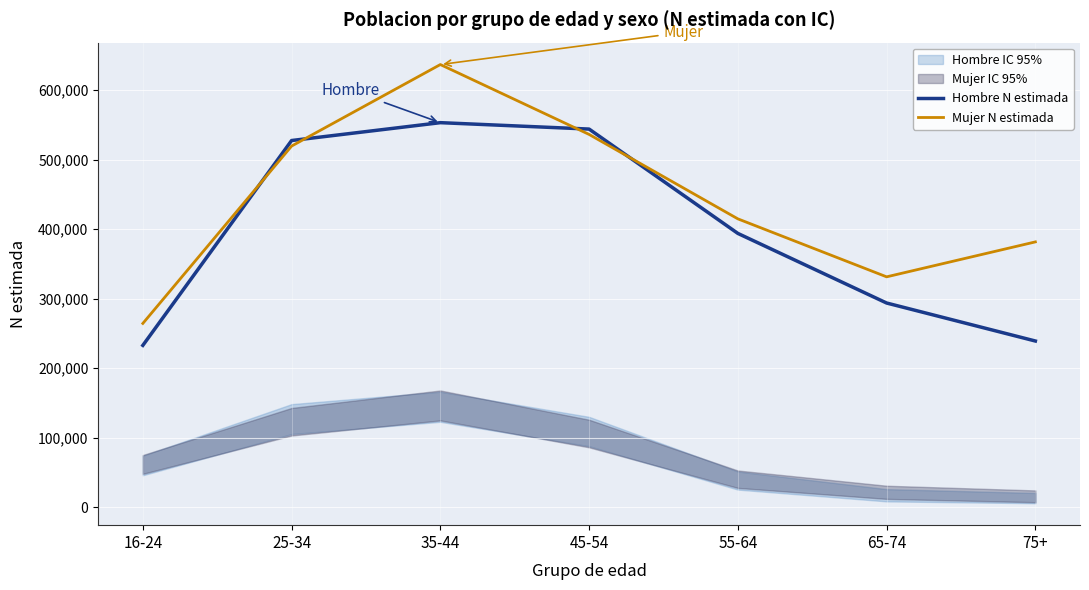

At how many categories does at least one series exceed 277032?

6